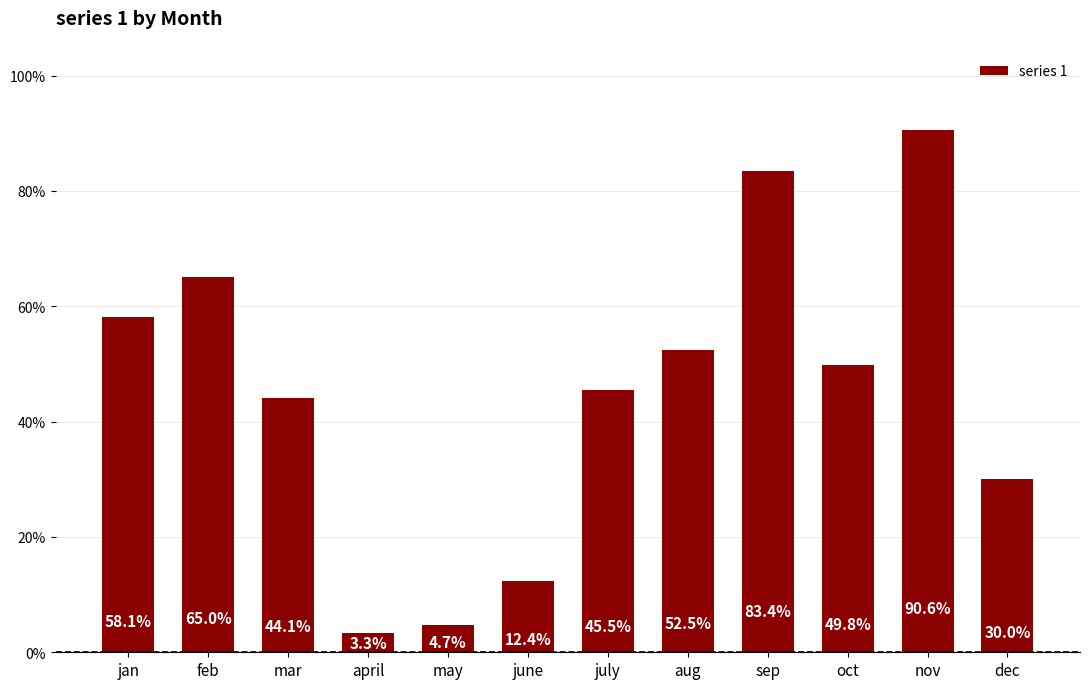

List the labels in order of value, largest first.

nov, sep, feb, jan, aug, oct, july, mar, dec, june, may, april